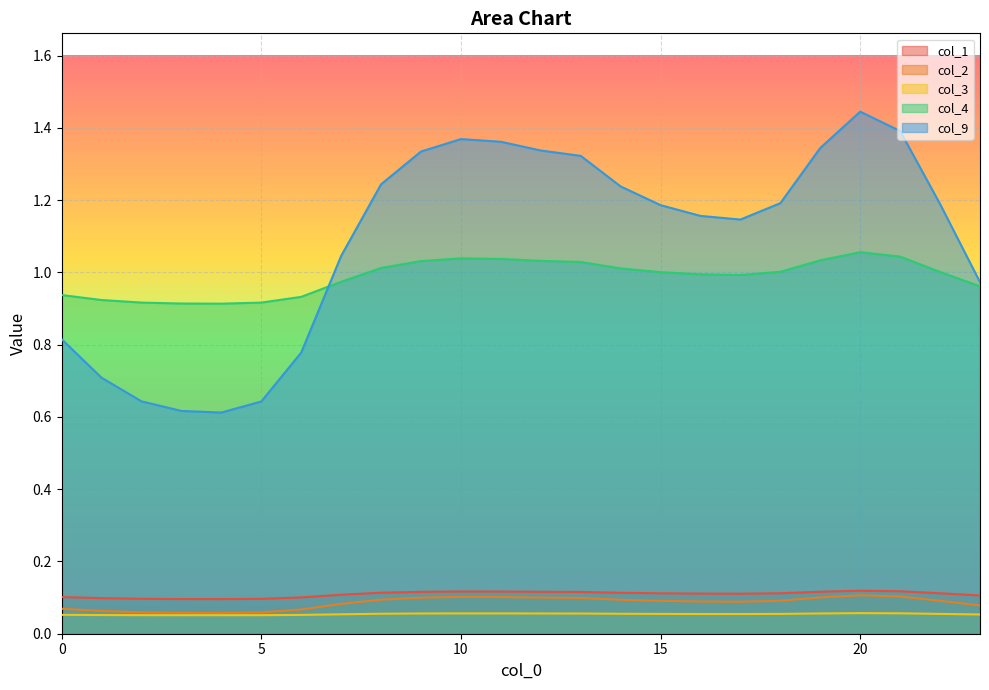

Read the col_2 value at 12.

0.1